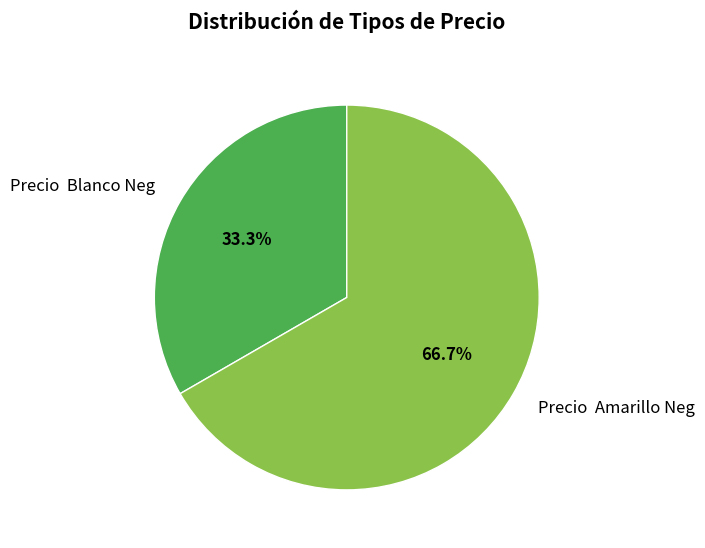

What is the largest slice in the pie chart?

Precio Amarillo Neg